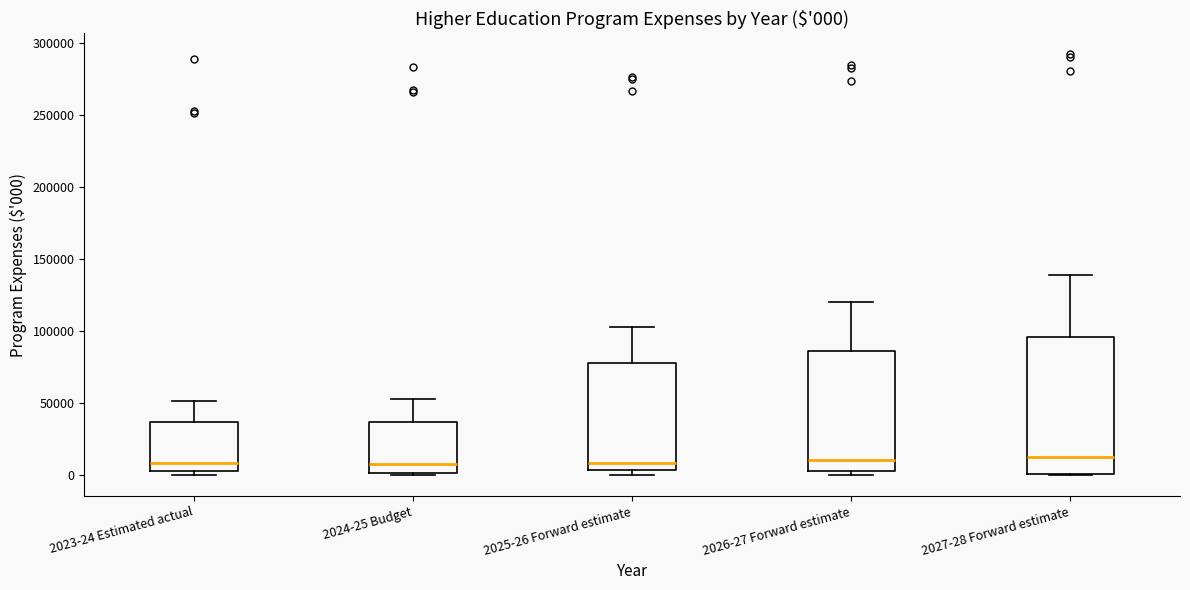

Comparing the boxes themselves (not the whiskers), which one is the tallest?

2027-28 Forward estimate